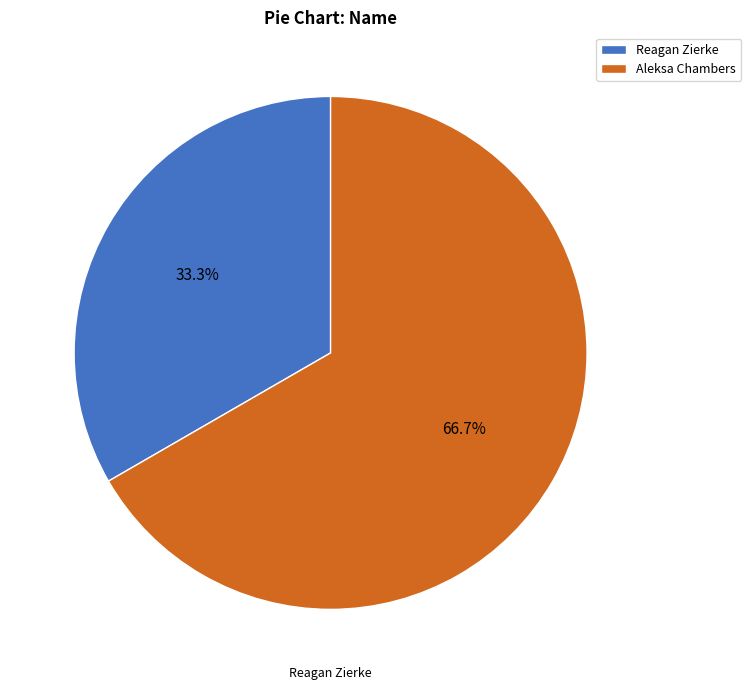

To the nearest percent, what is the average slice percentage?

50%